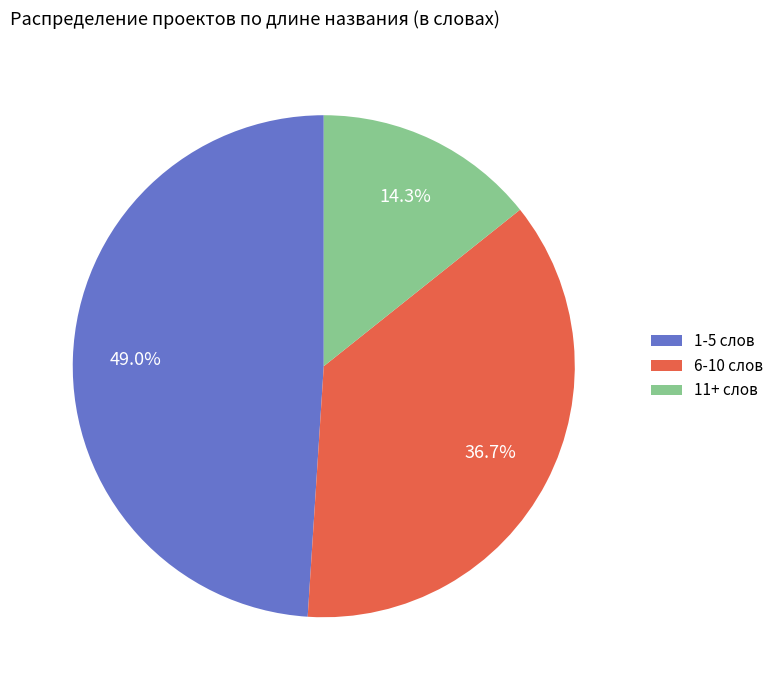

True or false: 1-5 слов accounts for 55% of the total.

False